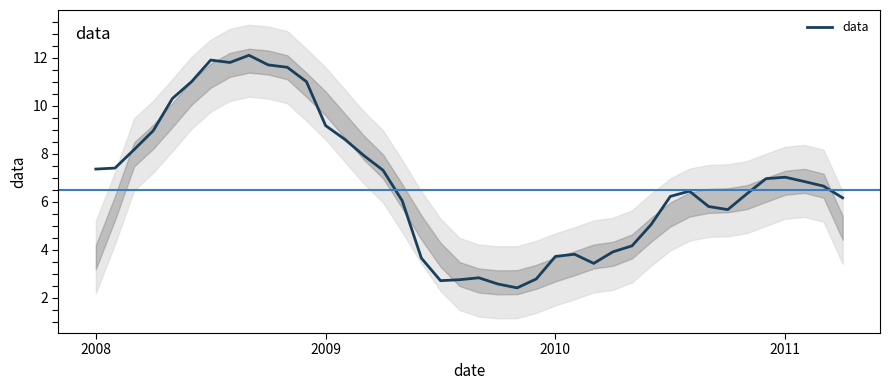

What is the change in value from 16 to 25?

-2.2